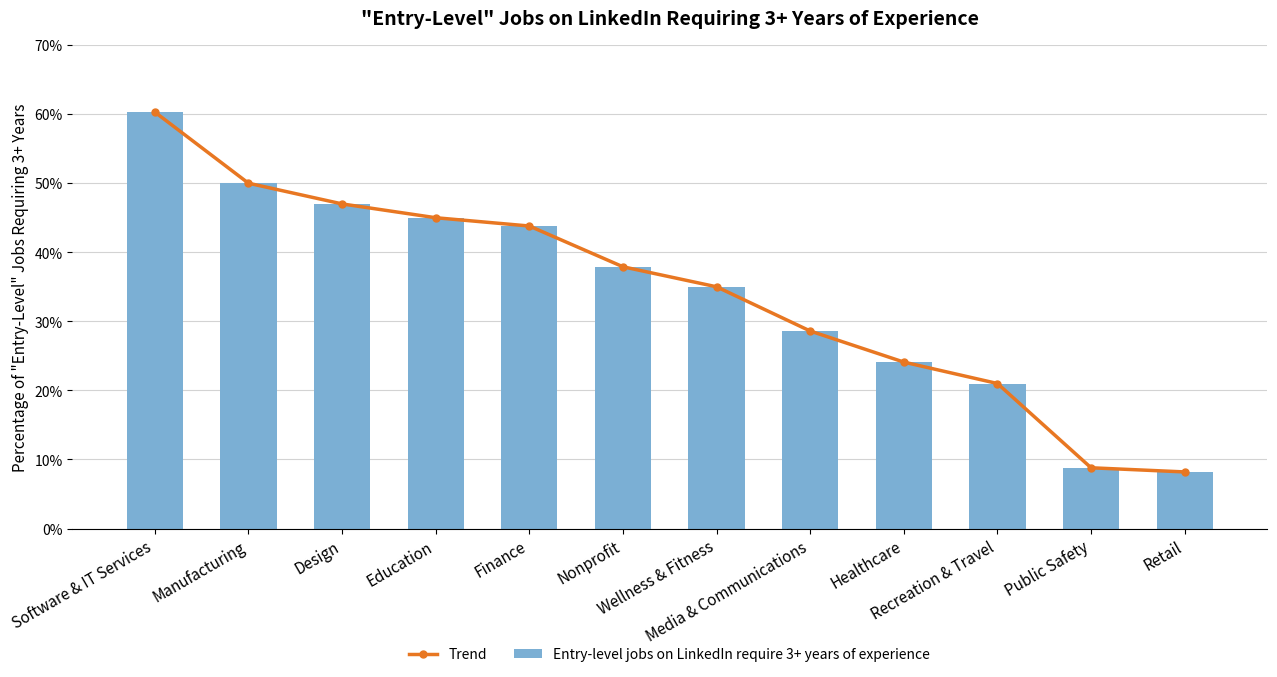

At which label does Trend reach its minimum?

Retail